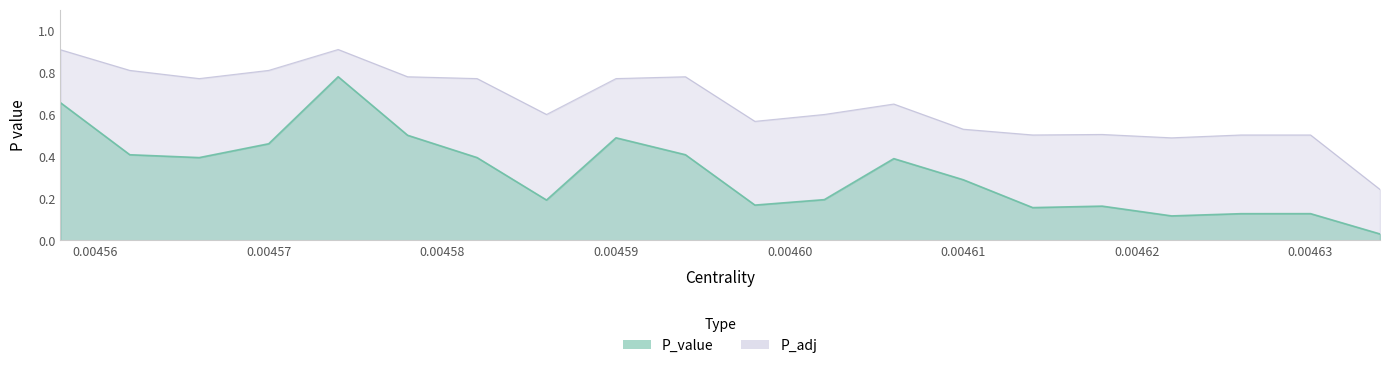

How many P_adj values are between 0 and 1?

20